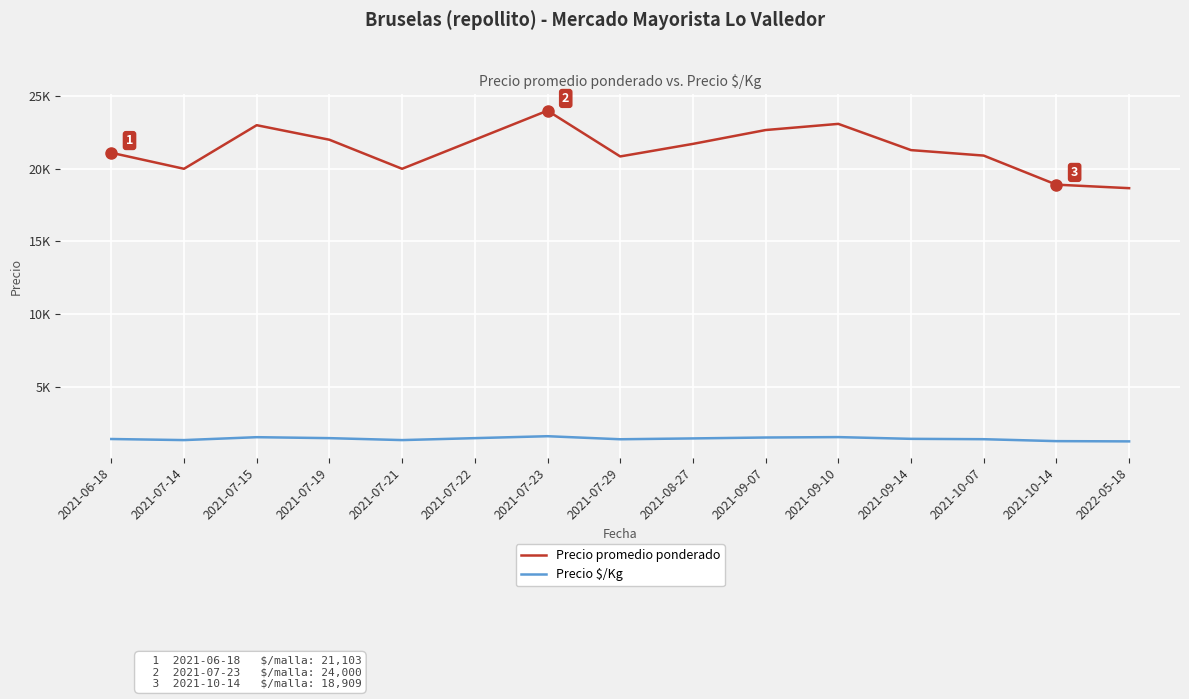

True or false: Precio promedio ponderado has more than 2 interior local peaks.

True